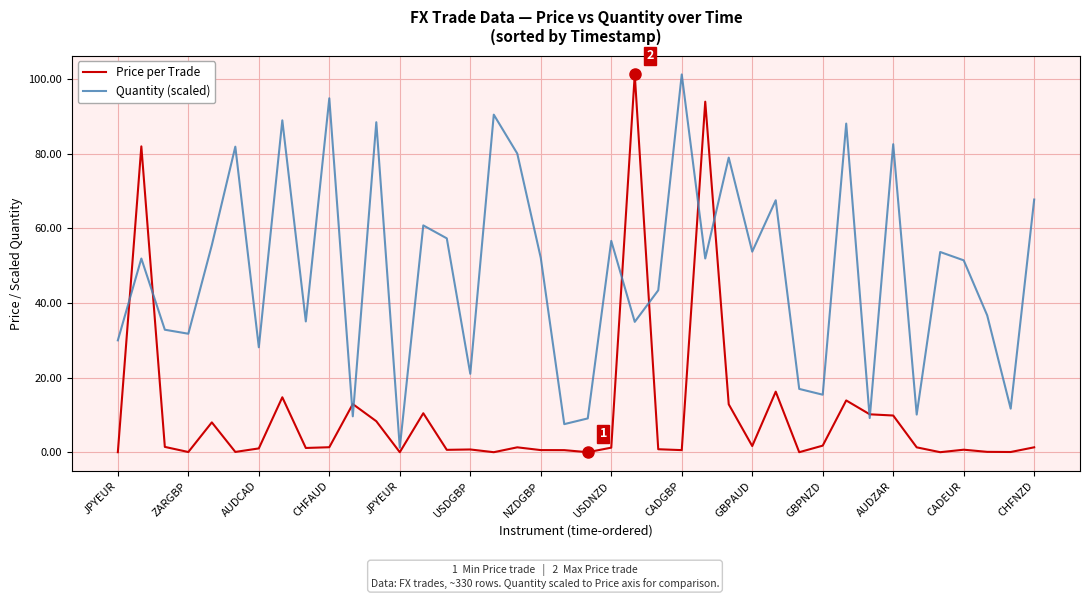

List the series in order of their overall mean, lowest first.

Price per Trade, Quantity (scaled)